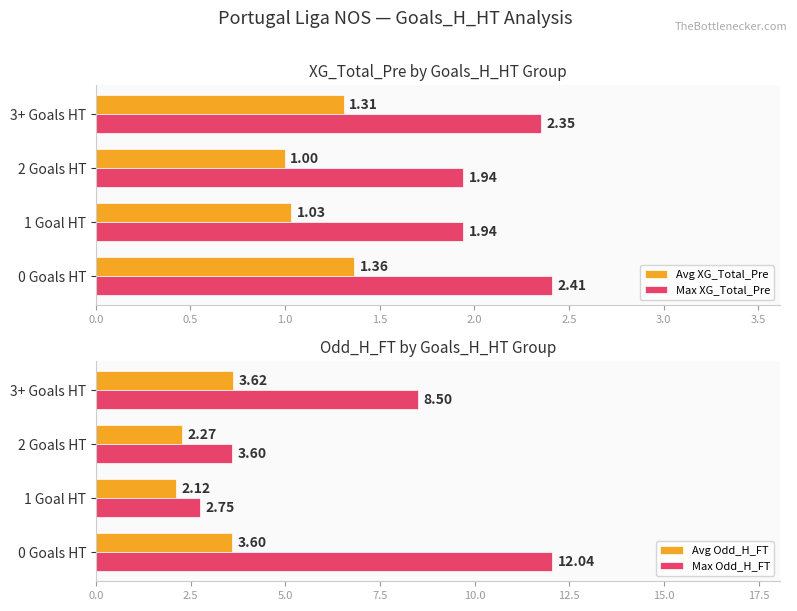

List the labels in order of Avg XG_Total_Pre value, largest first.

0 Goals HT, 3+ Goals HT, 1 Goal HT, 2 Goals HT